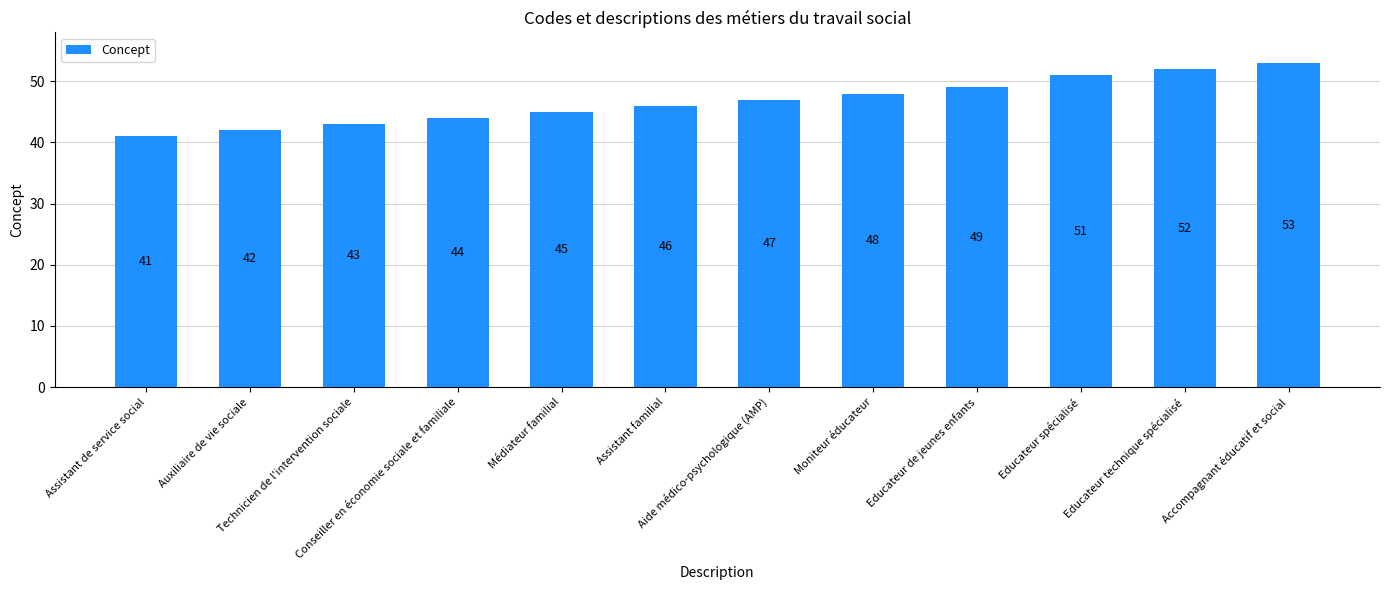

List the labels in order of value, smallest first.

Assistant de service social, Auxiliaire de vie sociale, Technicien de l'intervention sociale, Conseiller en économie sociale et familiale, Médiateur familial, Assistant familial, Aide médico-psychologique (AMP), Moniteur éducateur, Educateur de jeunes enfants, Educateur spécialisé, Educateur technique spécialisé, Accompagnant éducatif et social